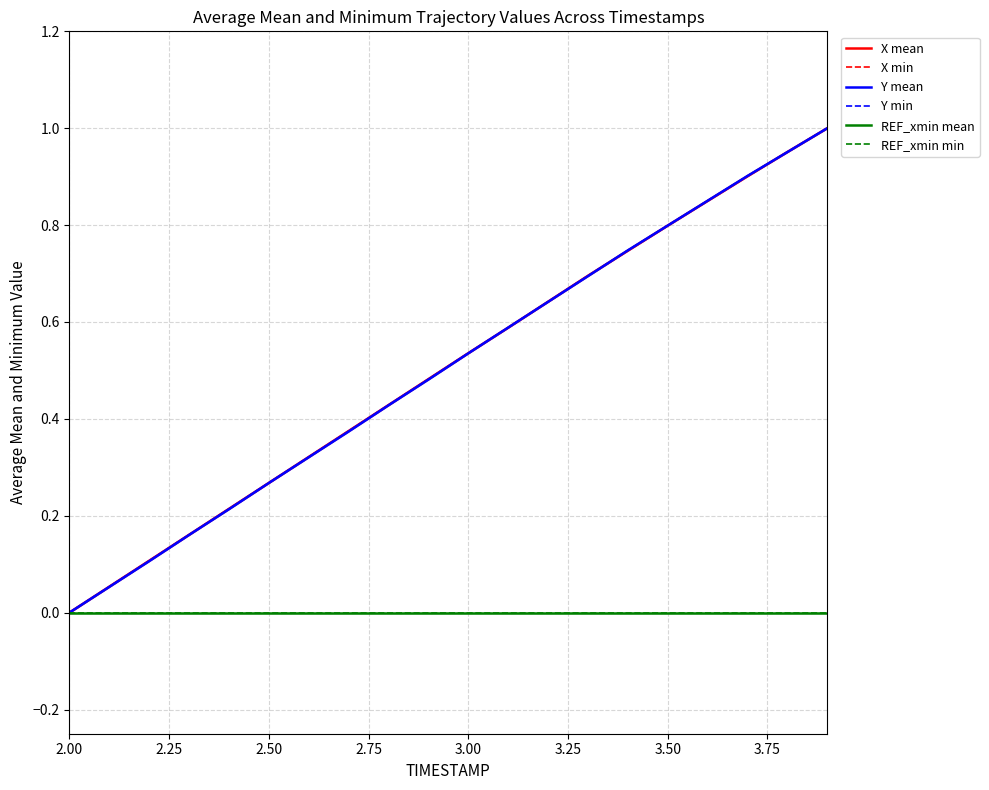

Is this an area chart (filled region under the line)?

No